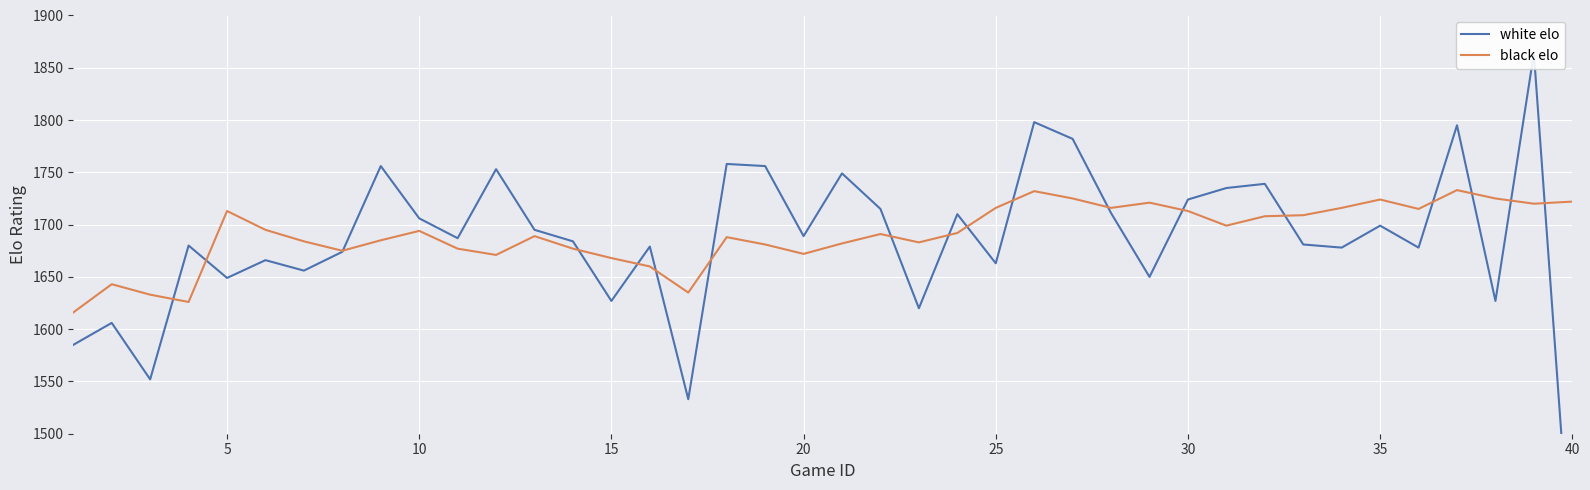

The value of black elo at 10 is 2420. True or false?

False